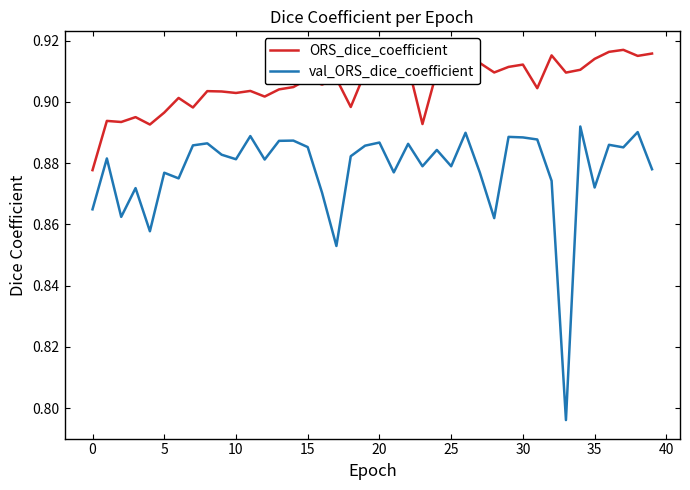

What are all the series names shown in the legend?

ORS_dice_coefficient, val_ORS_dice_coefficient